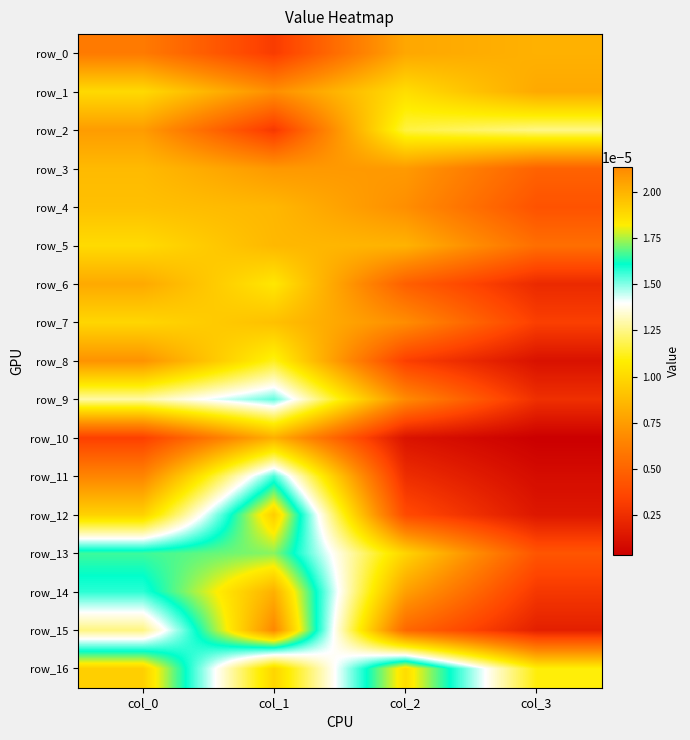

Rank the series at col_3 from lowest to highest value.

row_10, row_11, row_8, row_12, row_15, row_6, row_9, row_14, row_7, row_4, row_13, row_3, row_5, row_1, row_0, row_16, row_2